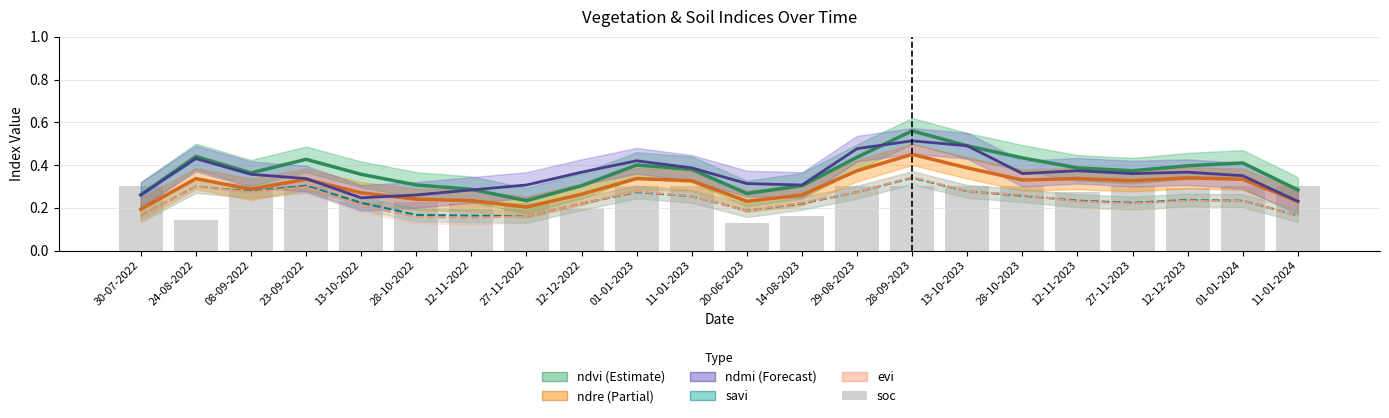

What is the label of the 7th bar from the right?

13-10-2023